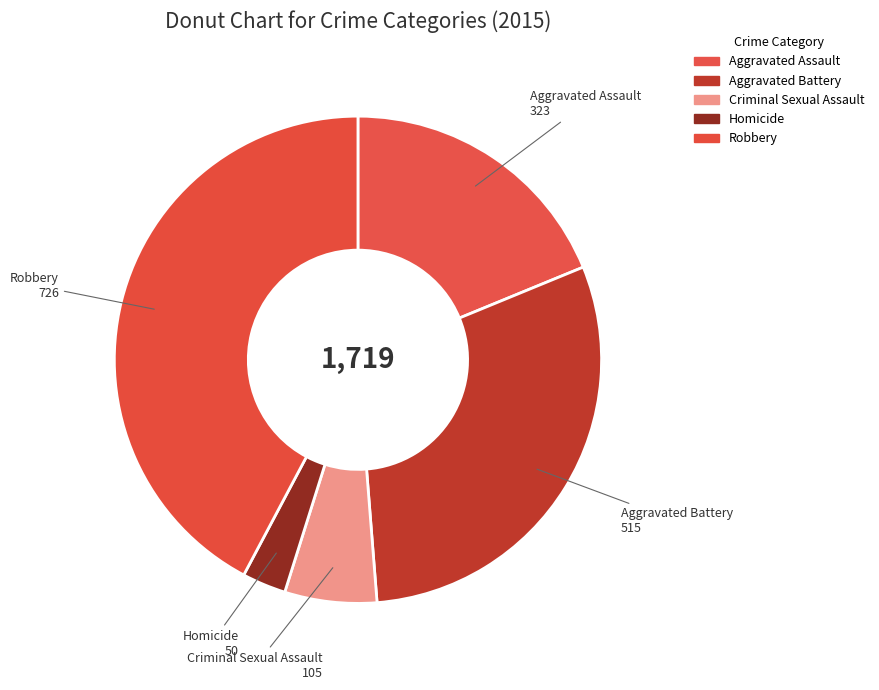

What is the change in value from Aggravated Assault to Homicide?

-273